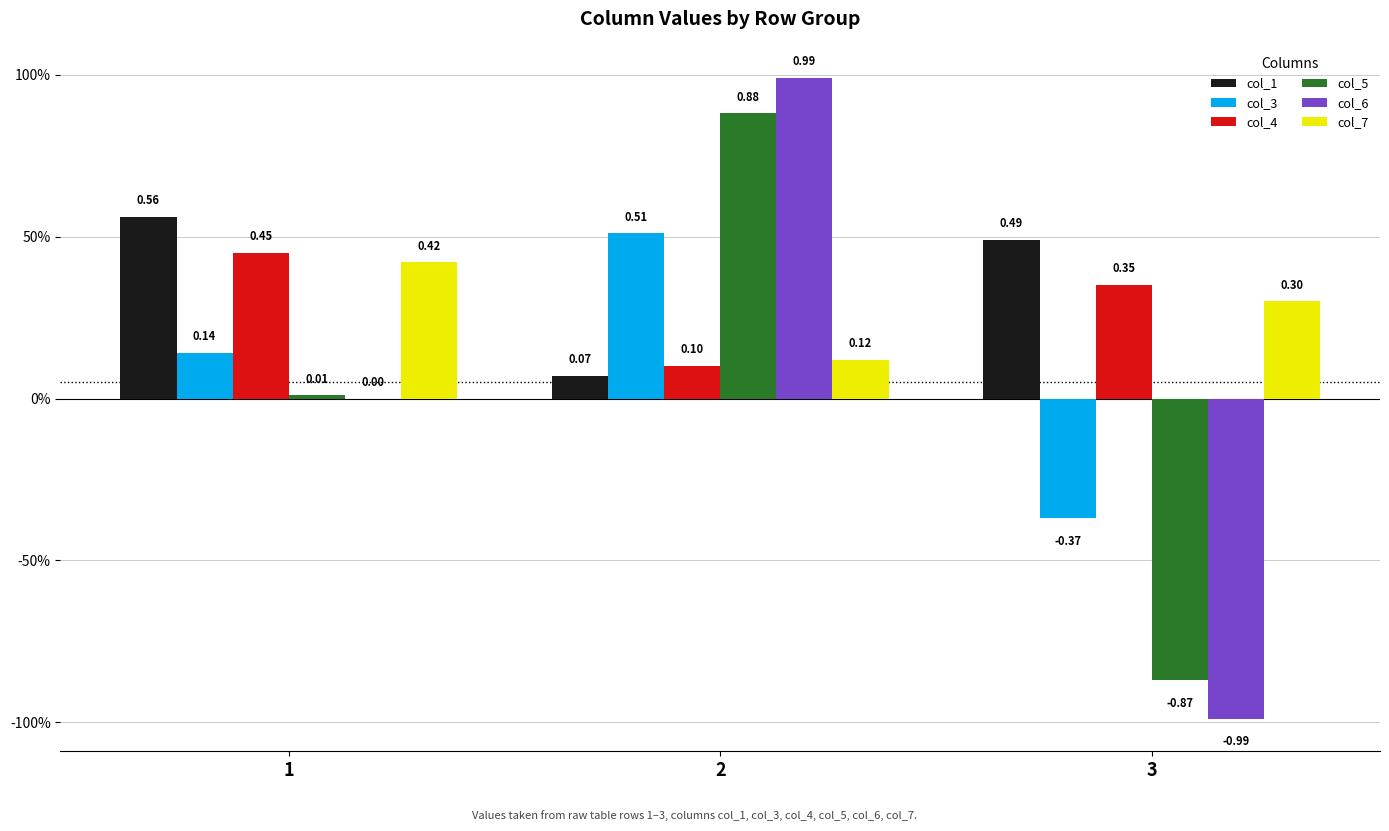

Rank the categories by col_6 value from highest to lowest.

2, 1, 3